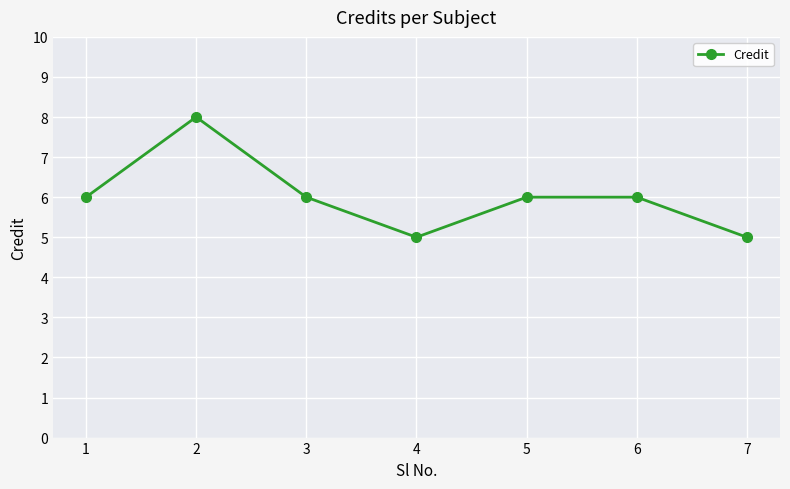

How many distinct data groups are displayed?

1